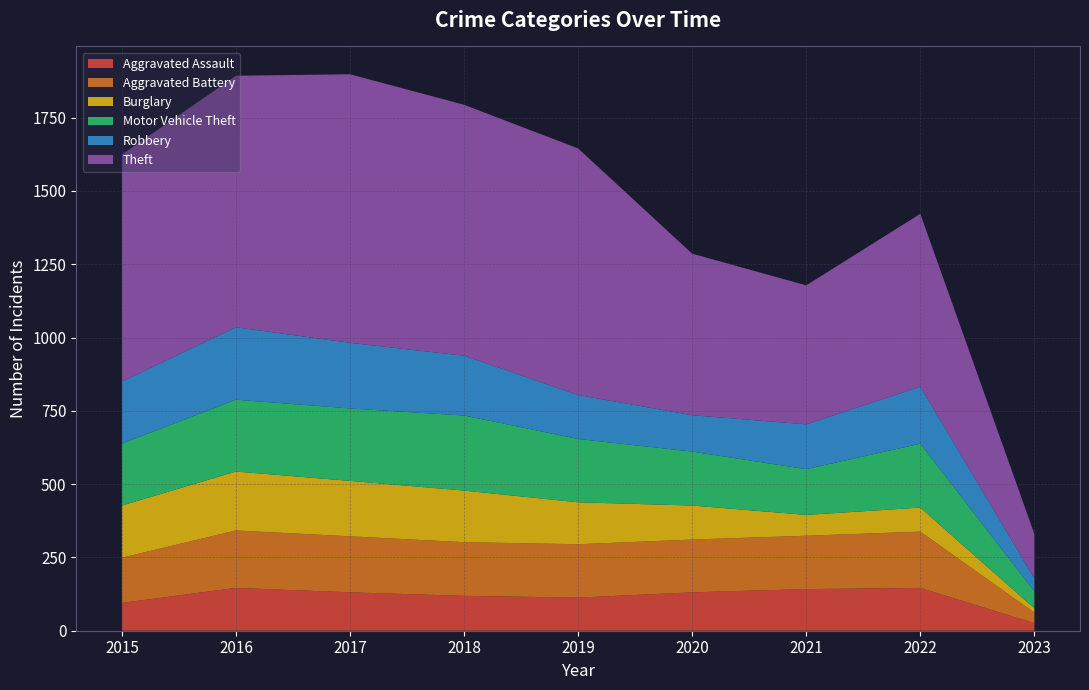

Reading left to right, list all the values displayed in this chart.

Aggravated Assault: 2015=95	2016=146	2017=131	2018=119	2019=113	2020=131	2021=142	2022=146	2023=26
Aggravated Battery: 2015=154	2016=196	2017=191	2018=183	2019=182	2020=180	2021=182	2022=192	2023=36
Burglary: 2015=178	2016=201	2017=189	2018=176	2019=143	2020=116	2021=71	2022=82	2023=14
Motor Vehicle Theft: 2015=211	2016=245	2017=247	2018=256	2019=216	2020=184	2021=156	2022=218	2023=58
Robbery: 2015=212	2016=247	2017=224	2018=204	2019=150	2020=124	2021=153	2022=194	2023=44
Theft: 2015=774	2016=858	2017=916	2018=856	2019=841	2020=551	2021=474	2022=590	2023=152